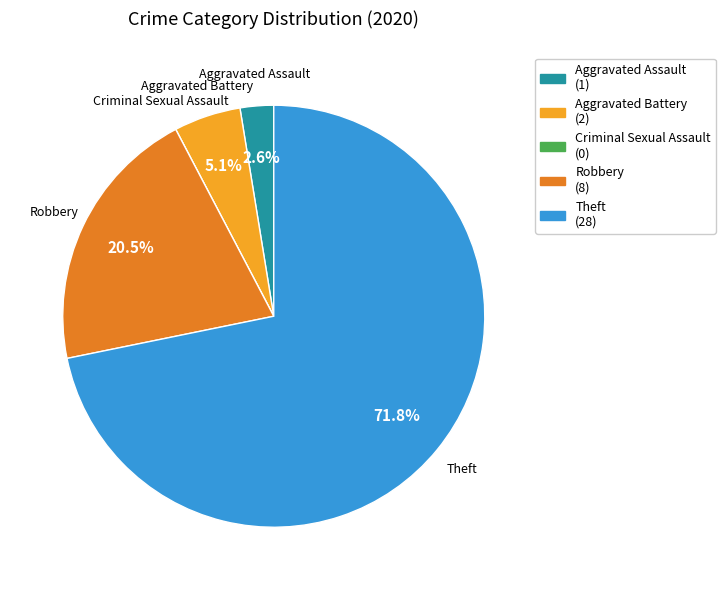

To the nearest percent, what percentage of the pie is Aggravated Assault?

3%